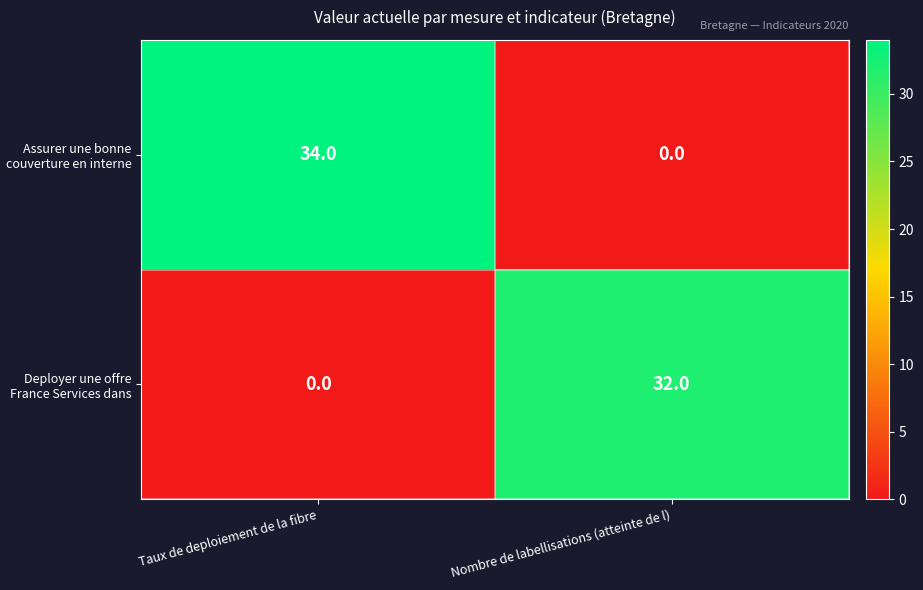

How many categories are shown in the chart?

2